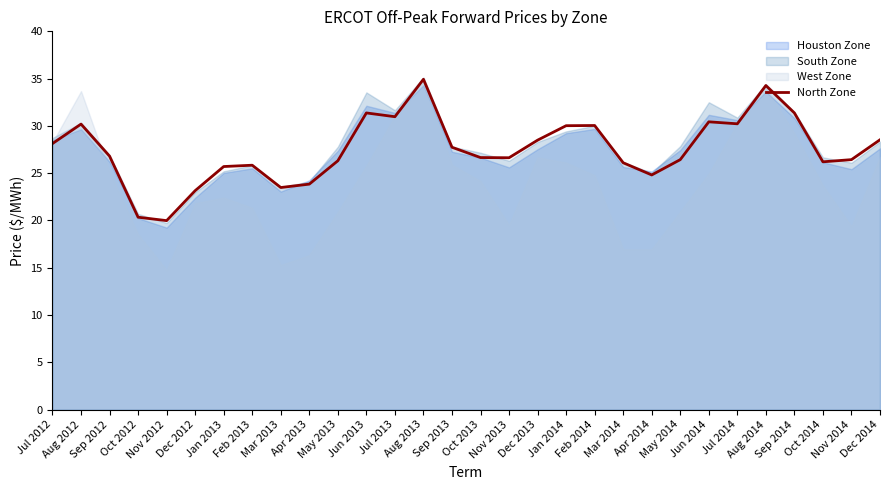

At which label is the value closest to 27?

Sep 2012